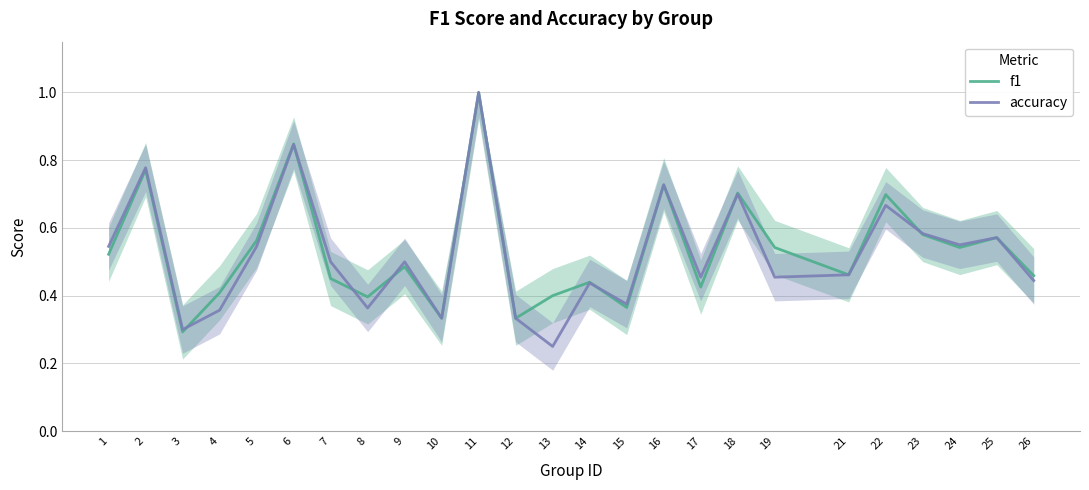

What are all the series names shown in the legend?

f1, accuracy